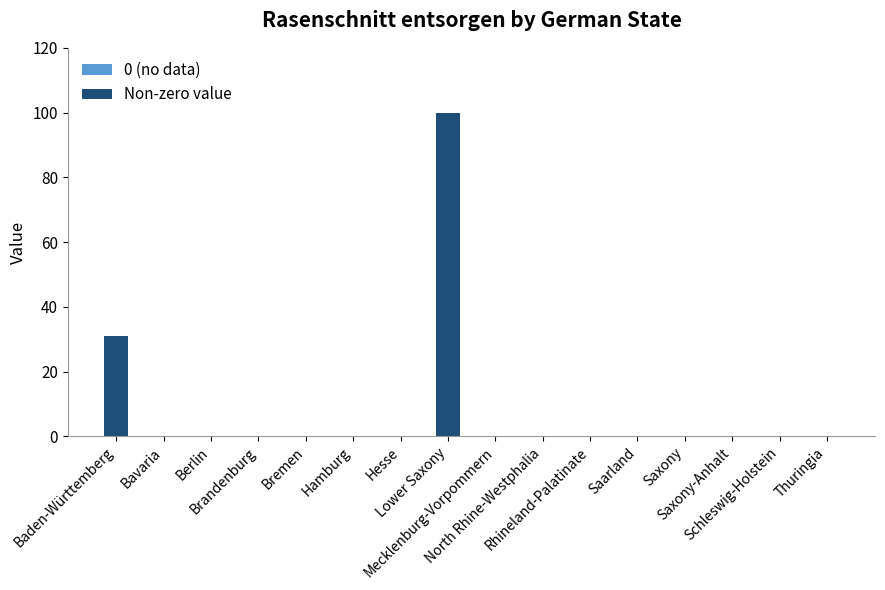

What is the maximum value shown in the chart?

100